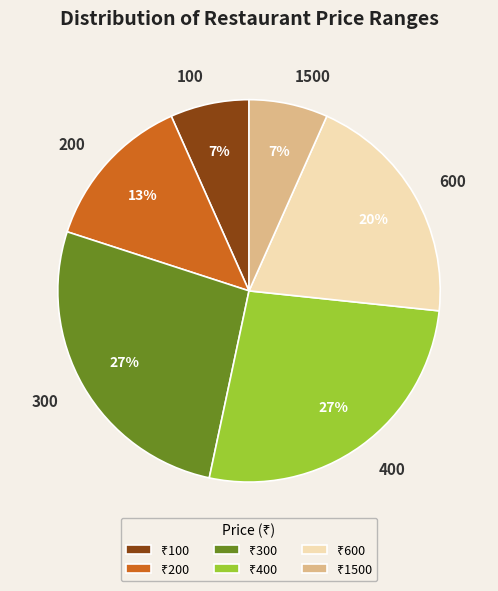

Does any single category account for the majority?

No